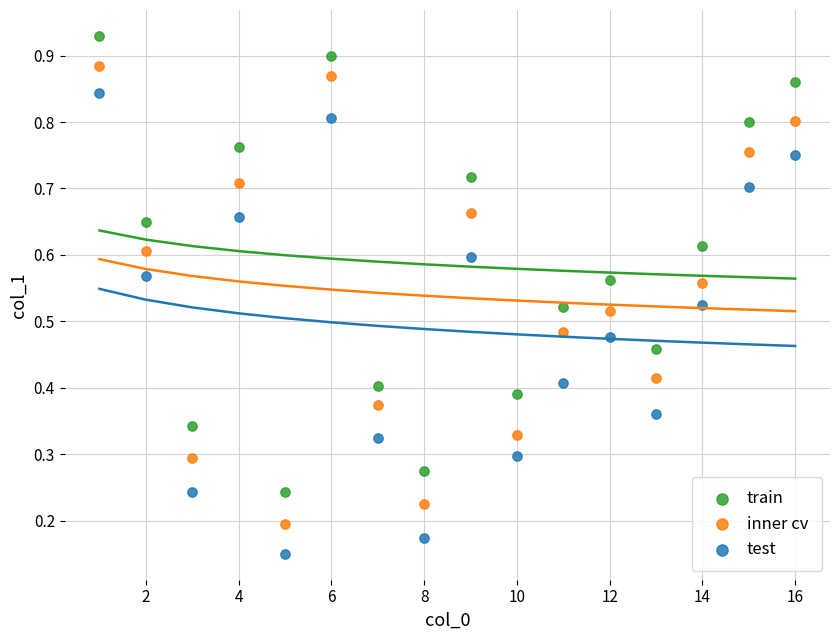

What is the X range (max minus min) for the scatter plot?

15.0